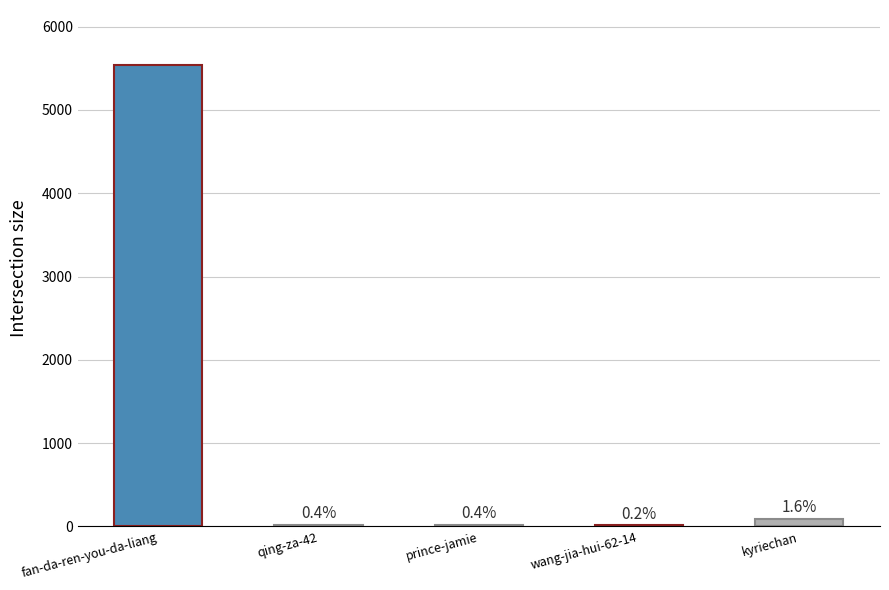

What position from the right is fan-da-ren-you-da-liang?

5